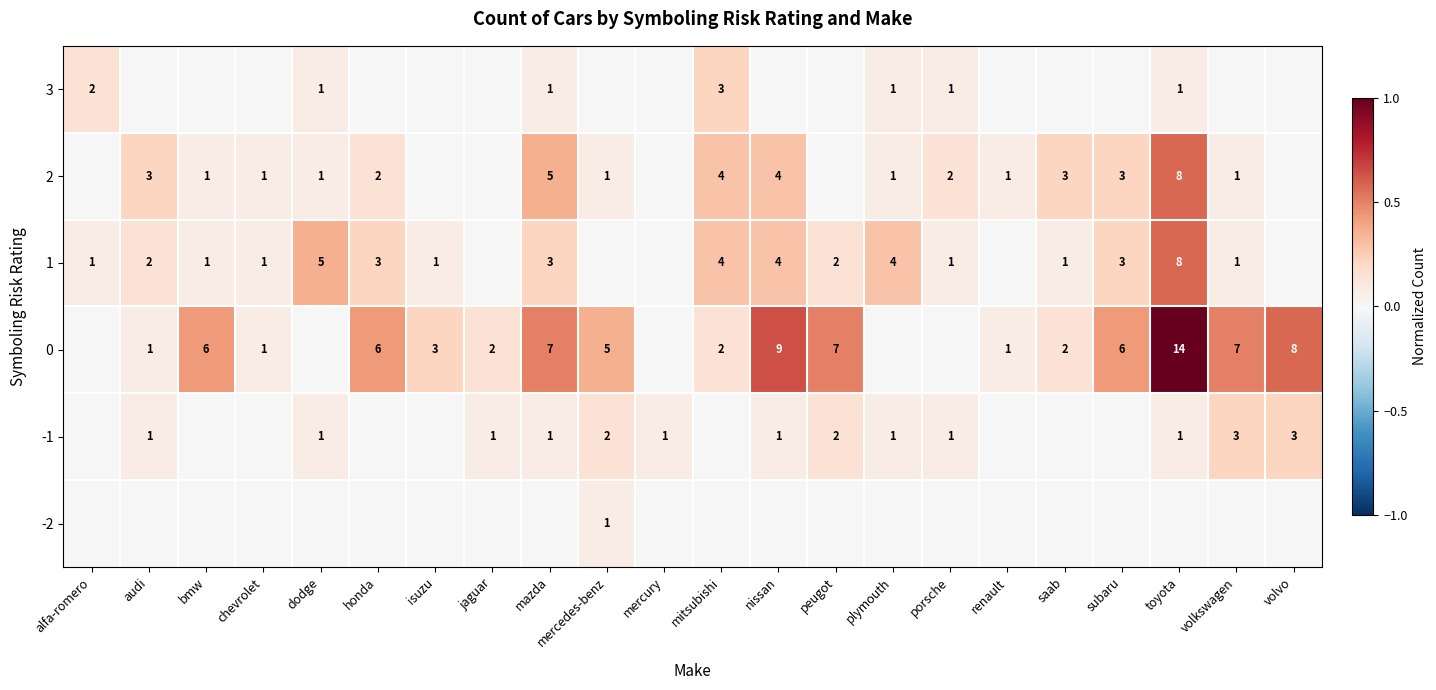

The 0 series shows 6 at subaru. True or false?

True